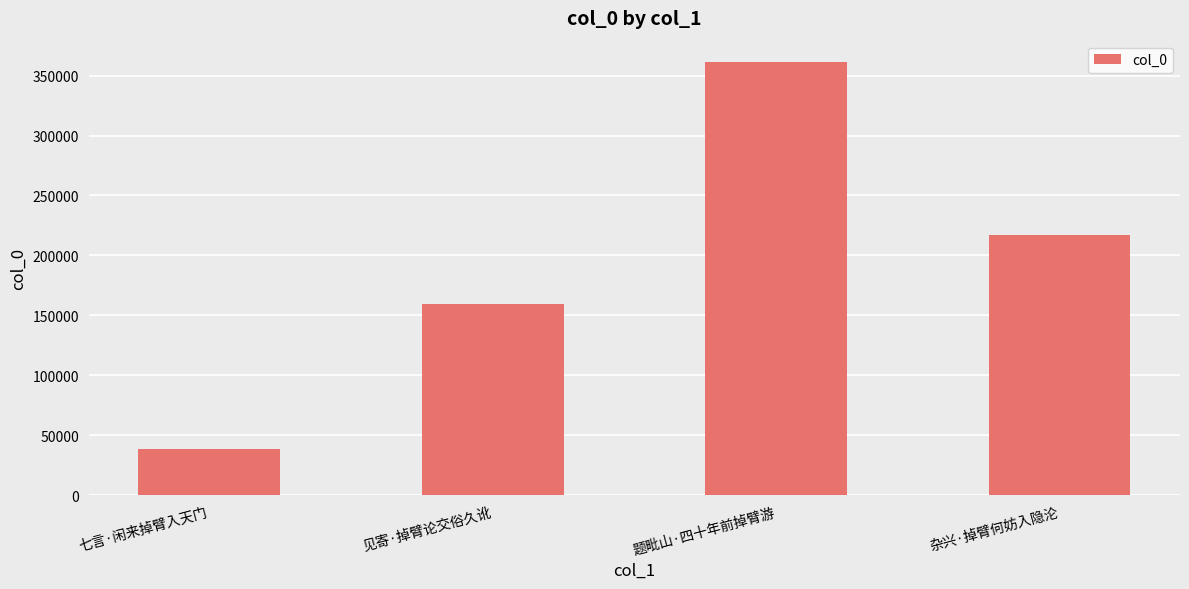

At which label does the data first exceed 217339?

题毗山·四十年前掉臂游